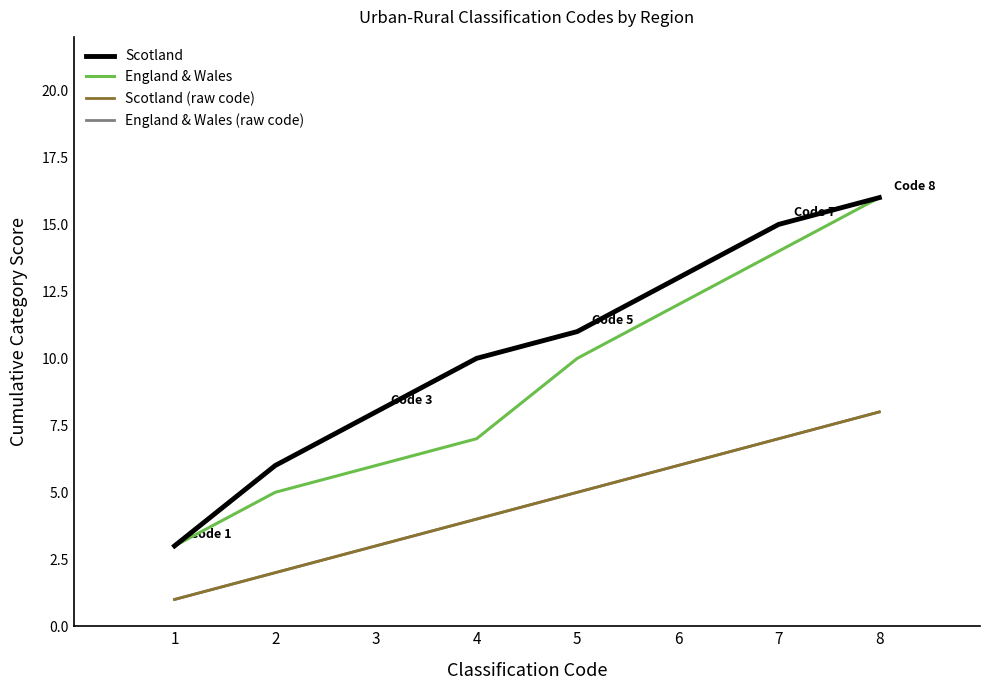

How many lines are shown in the chart?

4